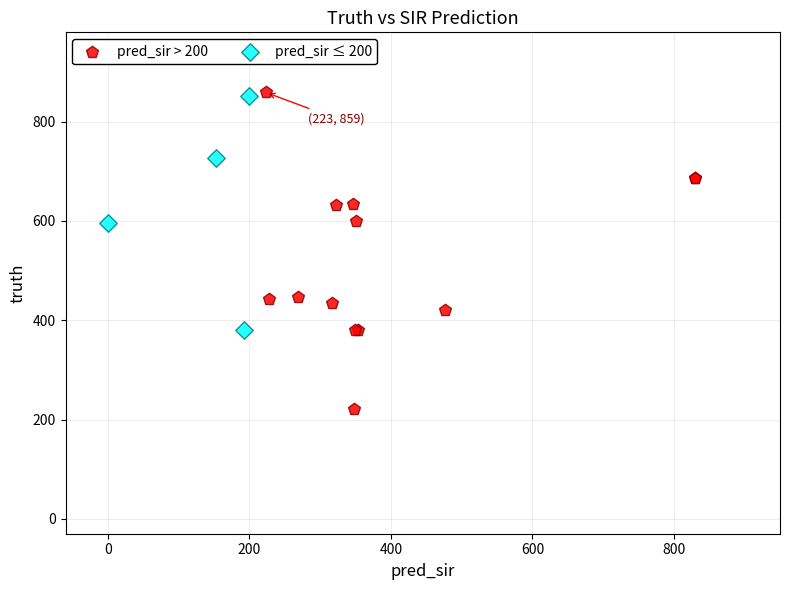

What are all the series names shown in the legend?

pred_sir > 200, pred_sir ≤ 200